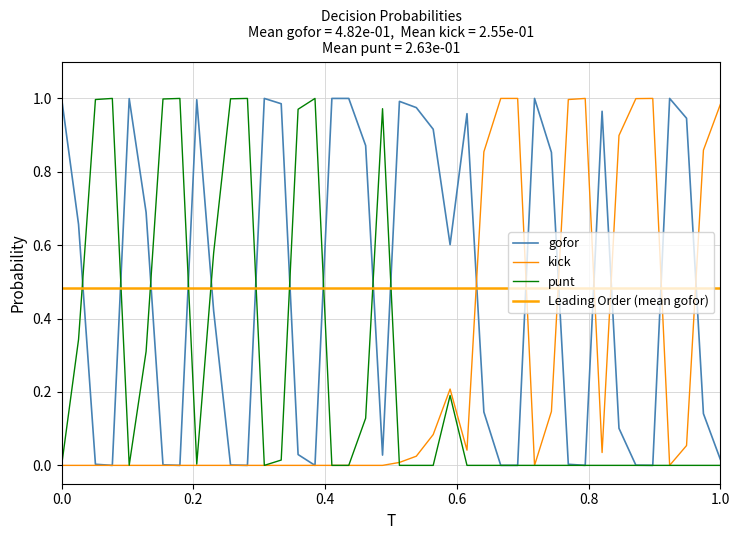

Read the kick value at 10-2.

0.1